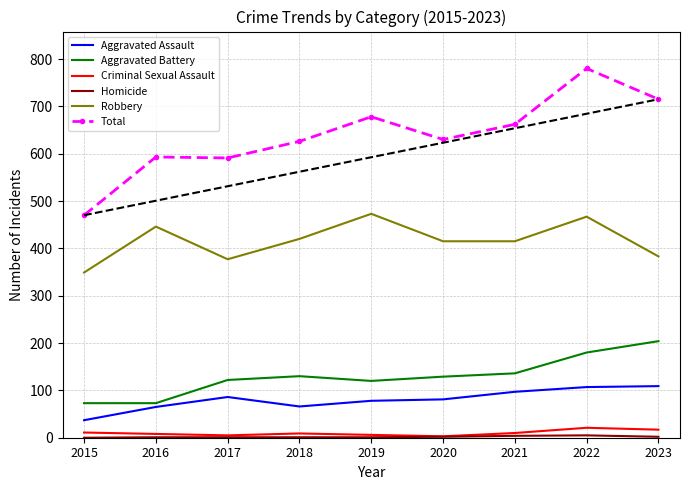

What is the sum of the Aggravated Battery values at 2017 and 2022?

302